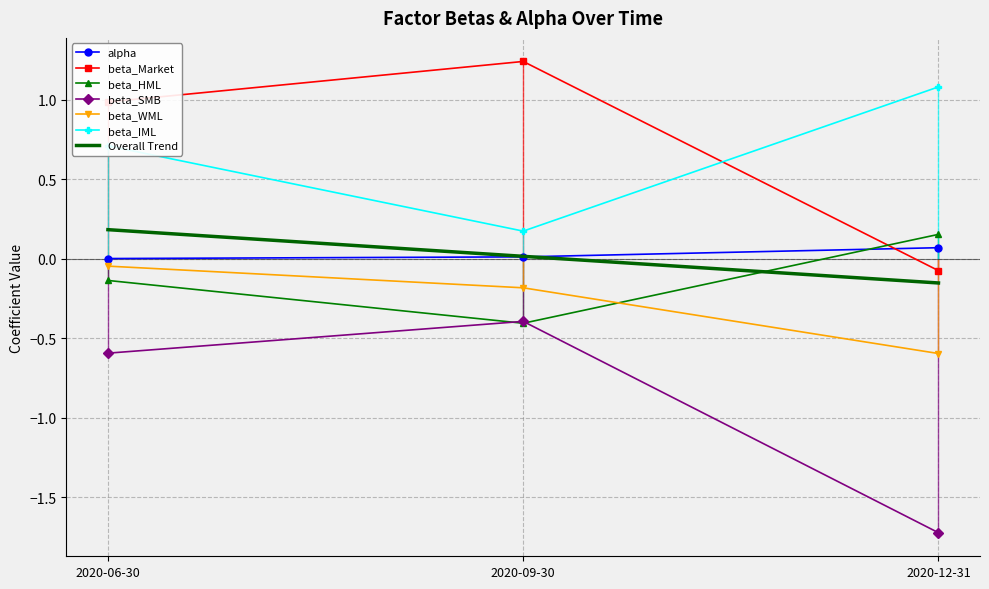

Which series has the largest range (max minus min)?

beta_SMB